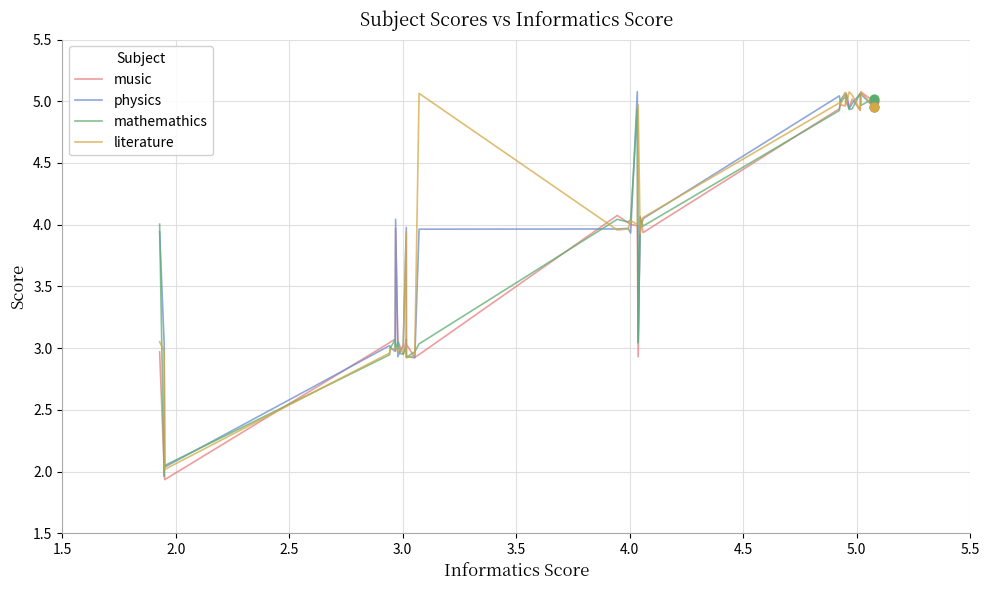

At how many categories does at least one series exceed 2?

30